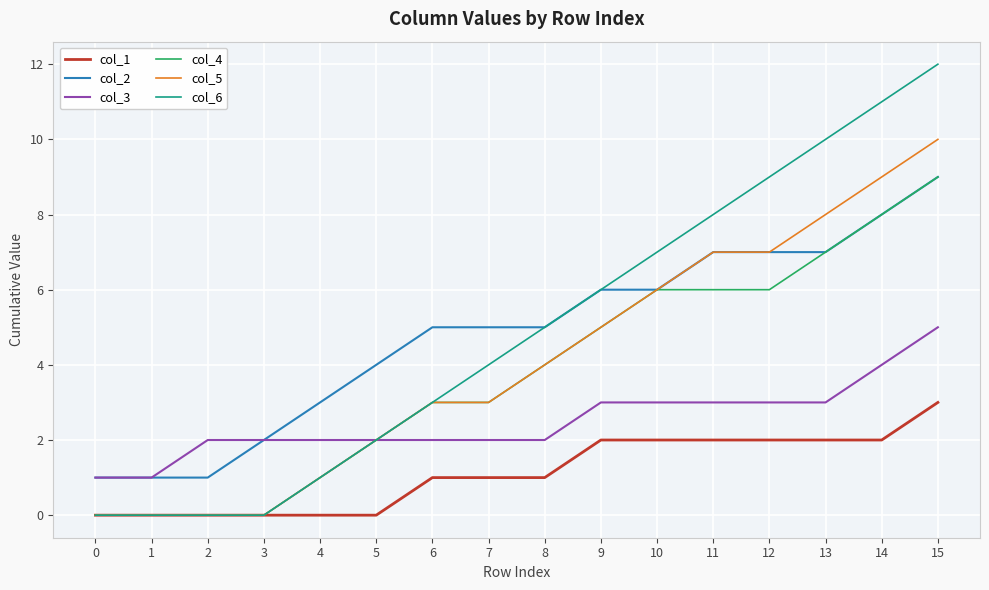

At which category is the sum across all series the highest?

15